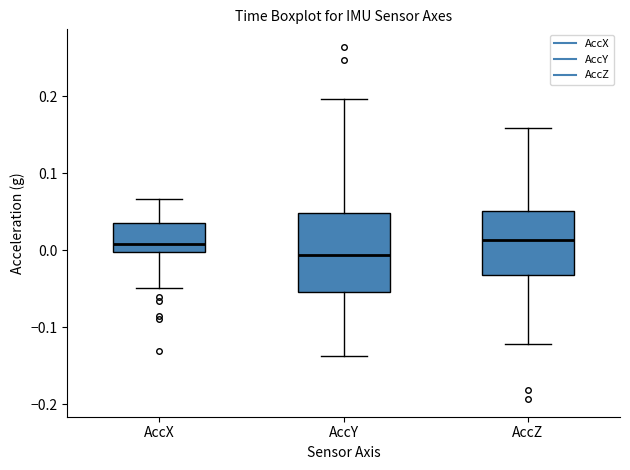

Which box's median line is the lowest?

AccY